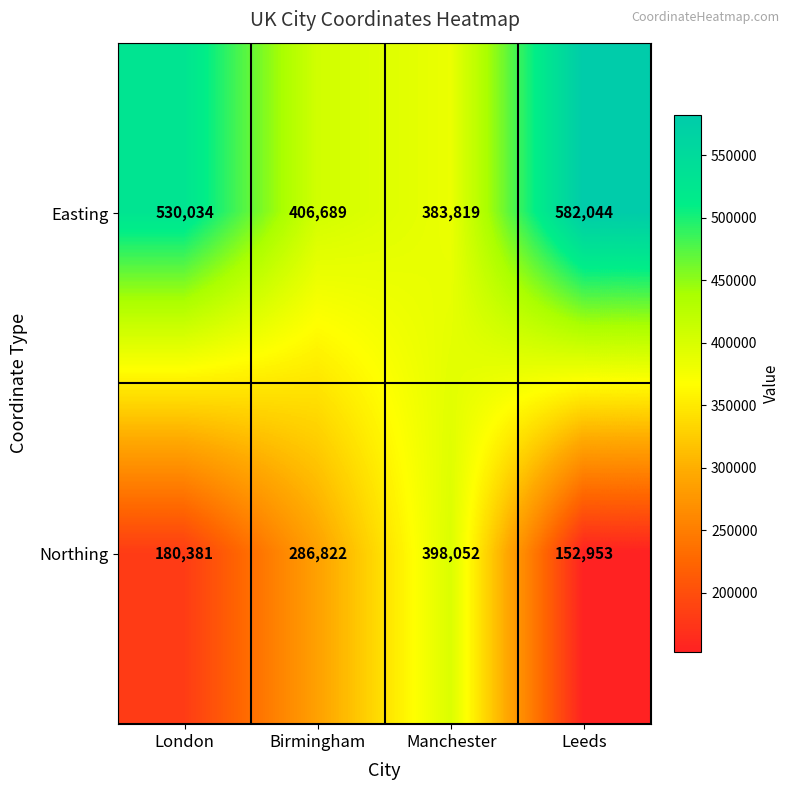

The Northing series shows 125326 at London. True or false?

False